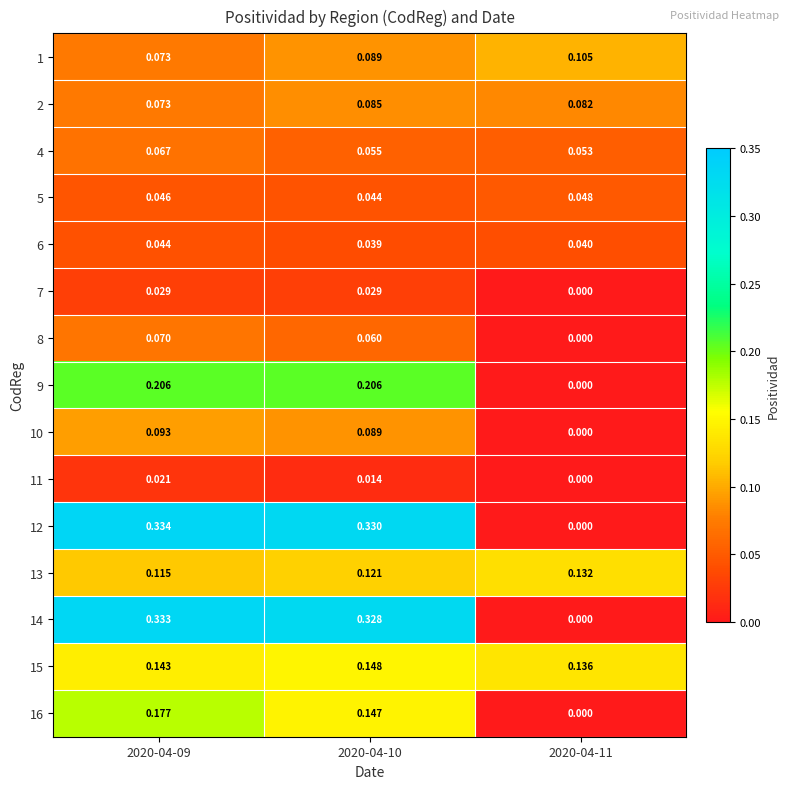

Which series has the largest total across all categories?

12